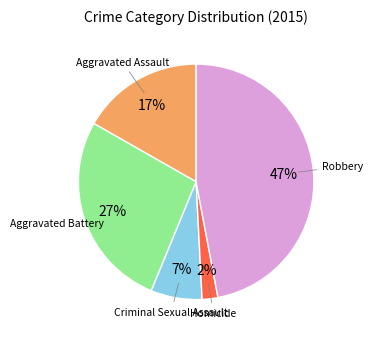

Is there a majority slice in this chart?

No